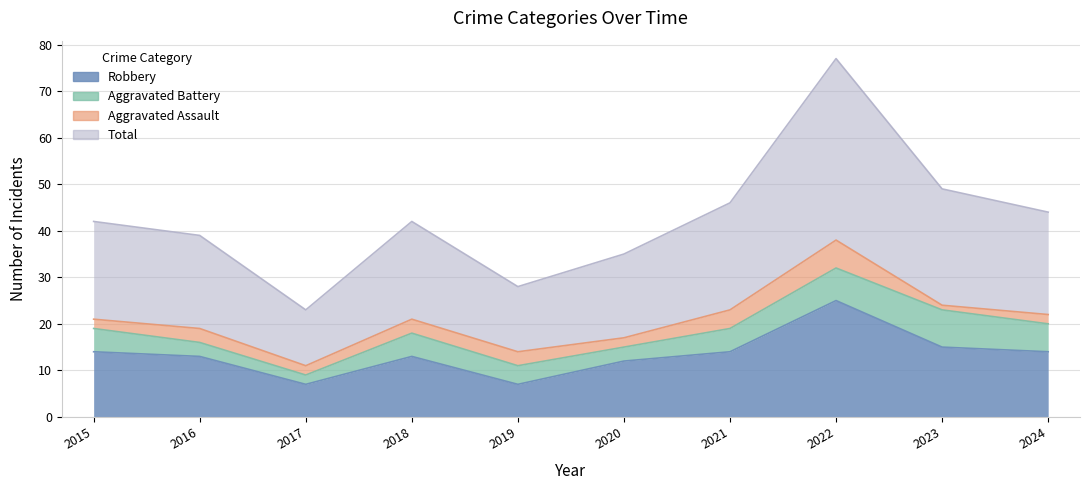

What is the lowest value of the Robbery series?

7